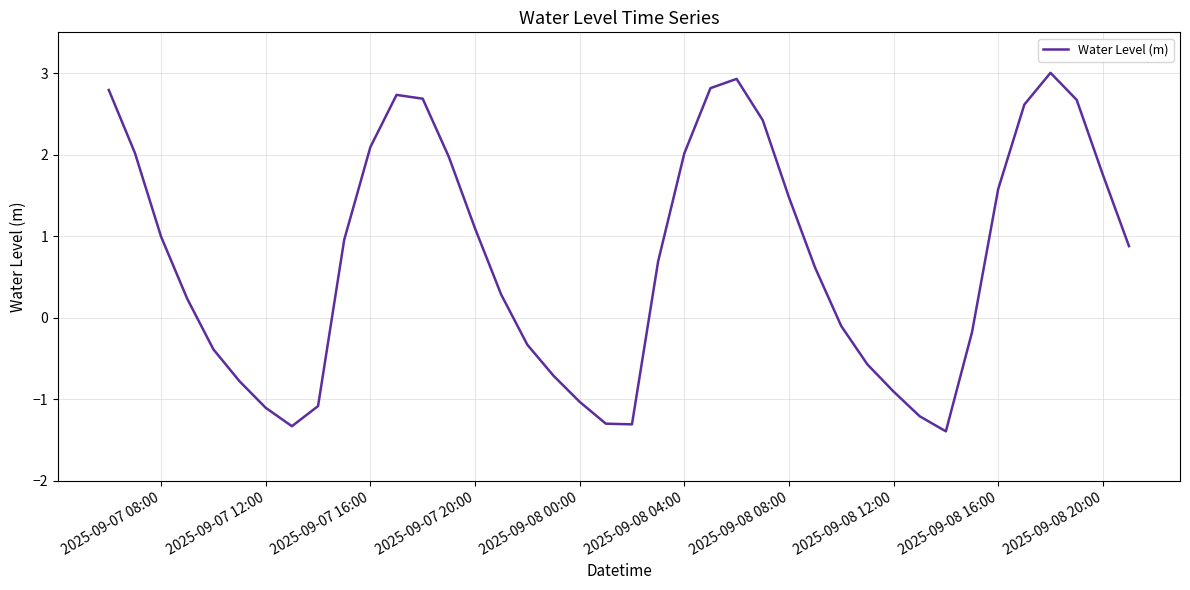

What is the minimum value shown in the chart?

-1.4